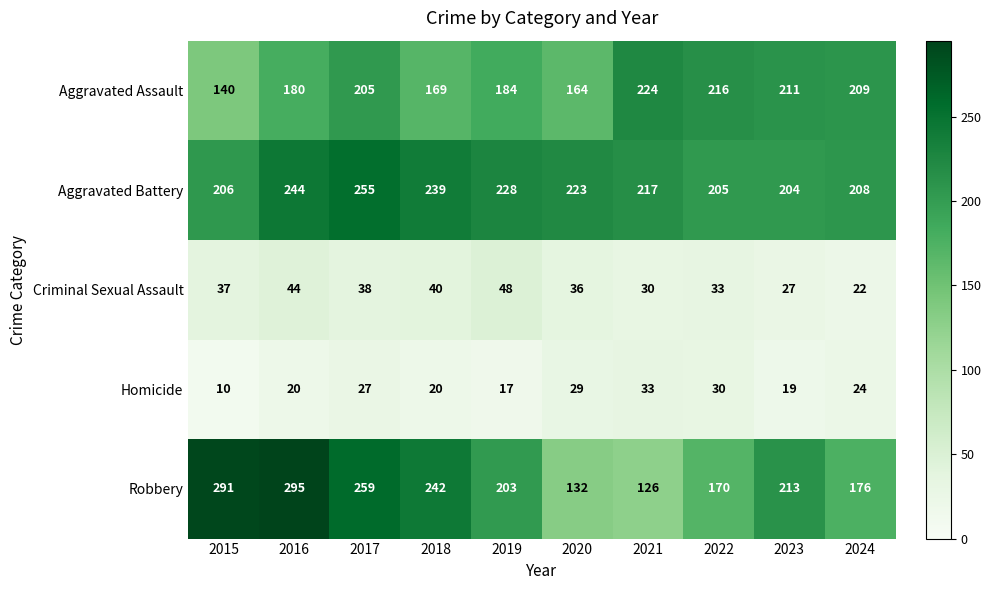

What is the total value across all series at 2016?

783